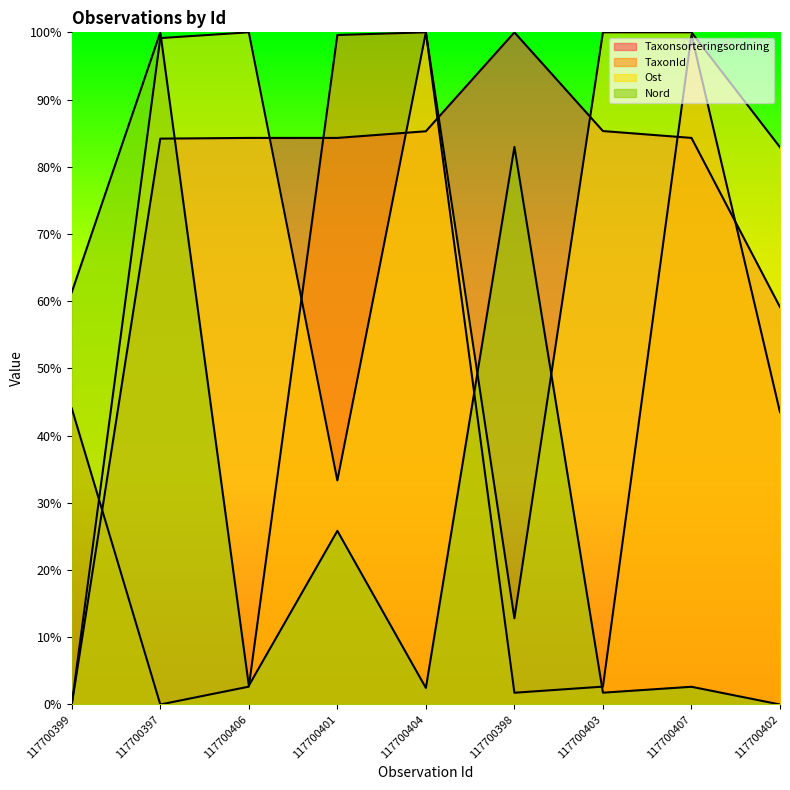

How many values in the Nord series are below 2?

2